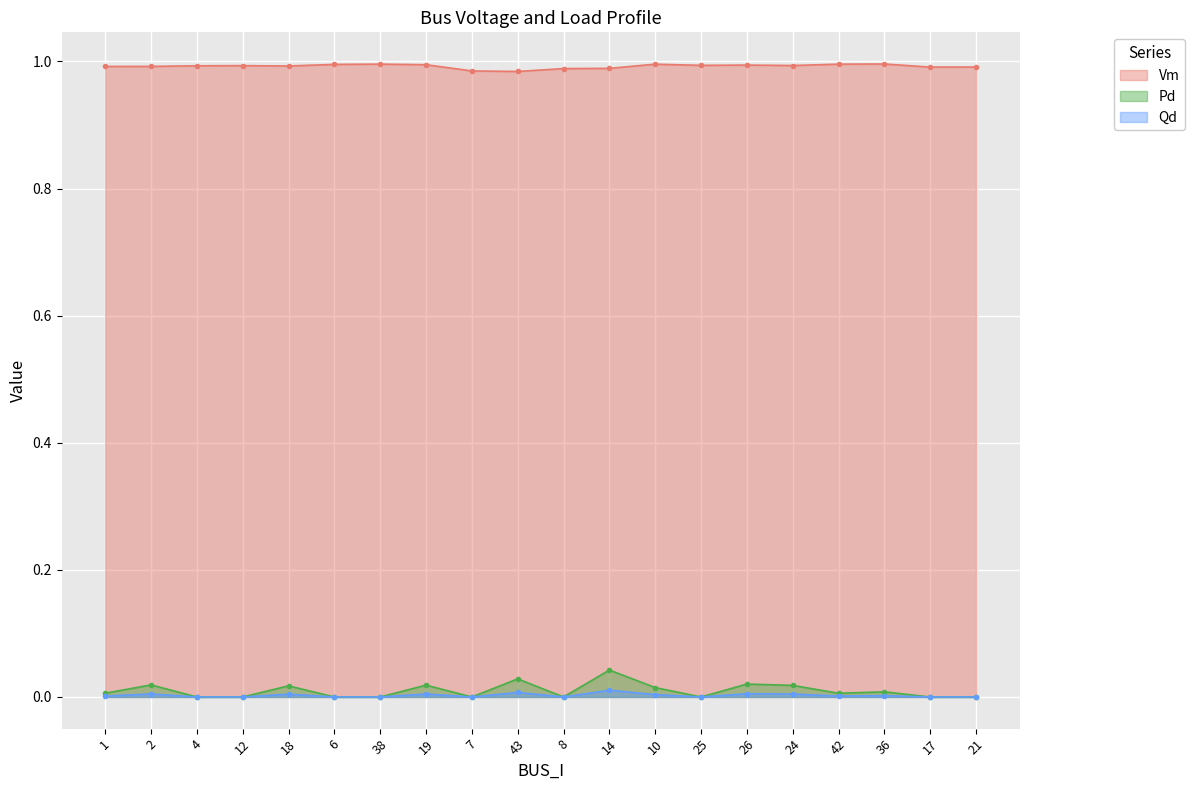

What is the value of the Vm point at the 17th from the left?

1.0